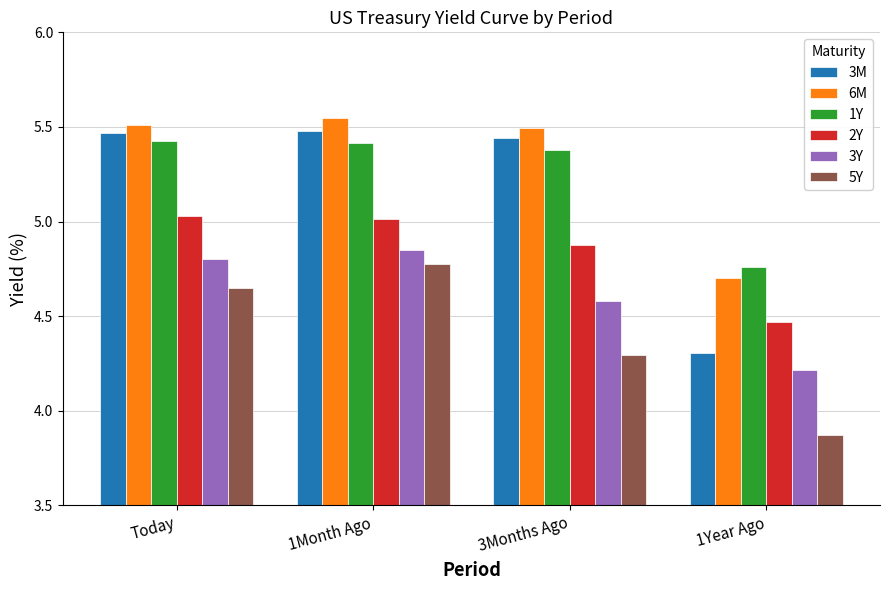

The 2Y series shows 5.0 at Today. True or false?

True